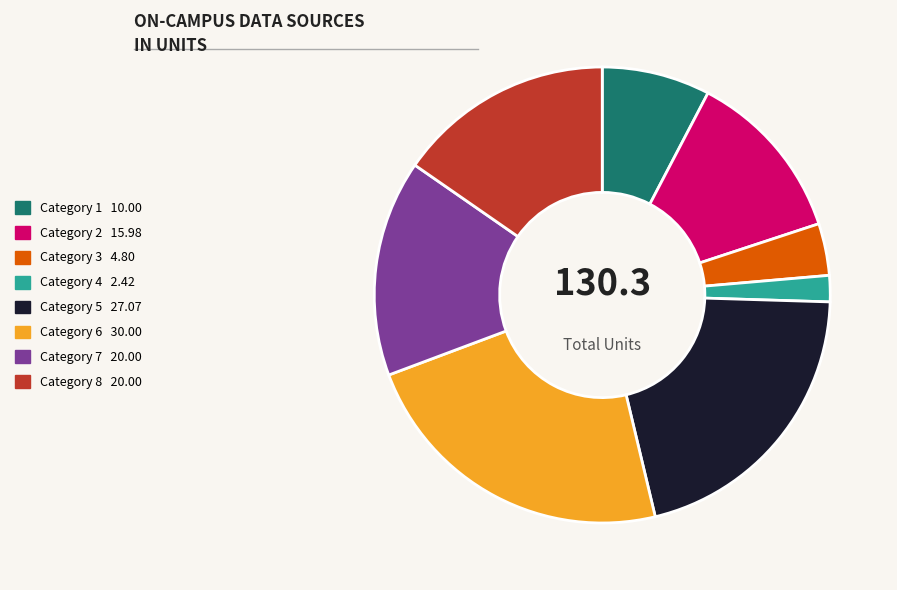

Is there any slice that represents more than half of the pie?

No